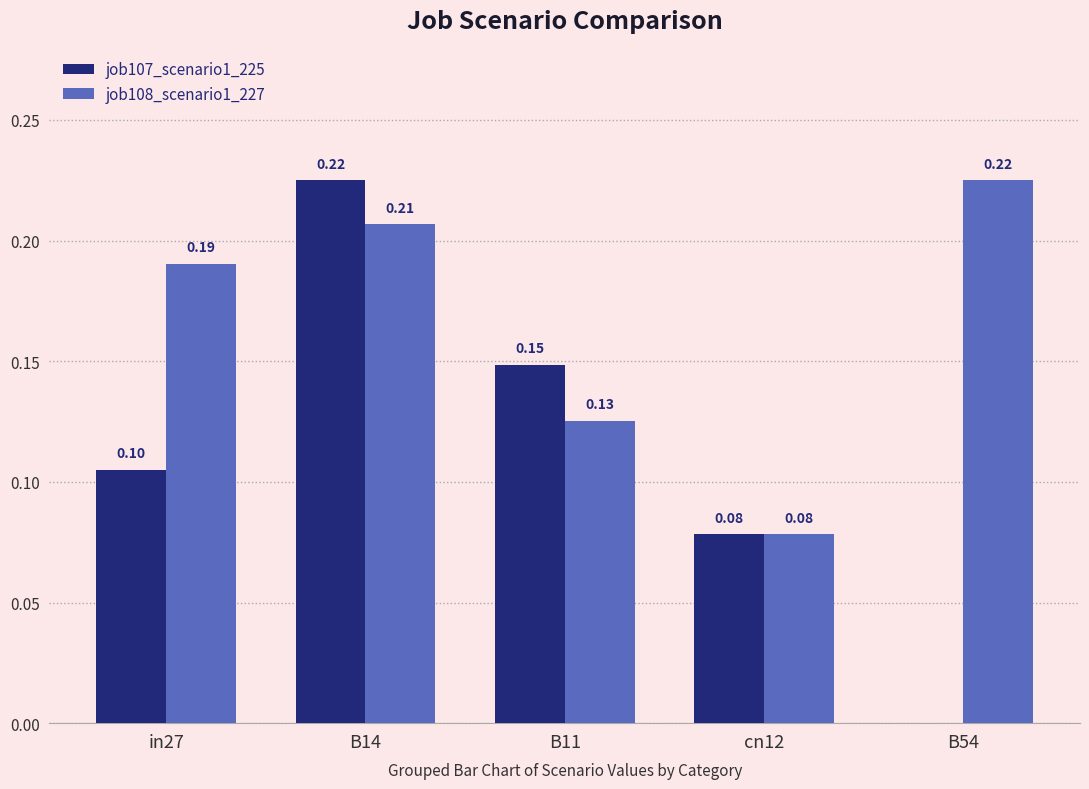

What is the sum of the job108_scenario1_227 values at in27 and B14?

0.4